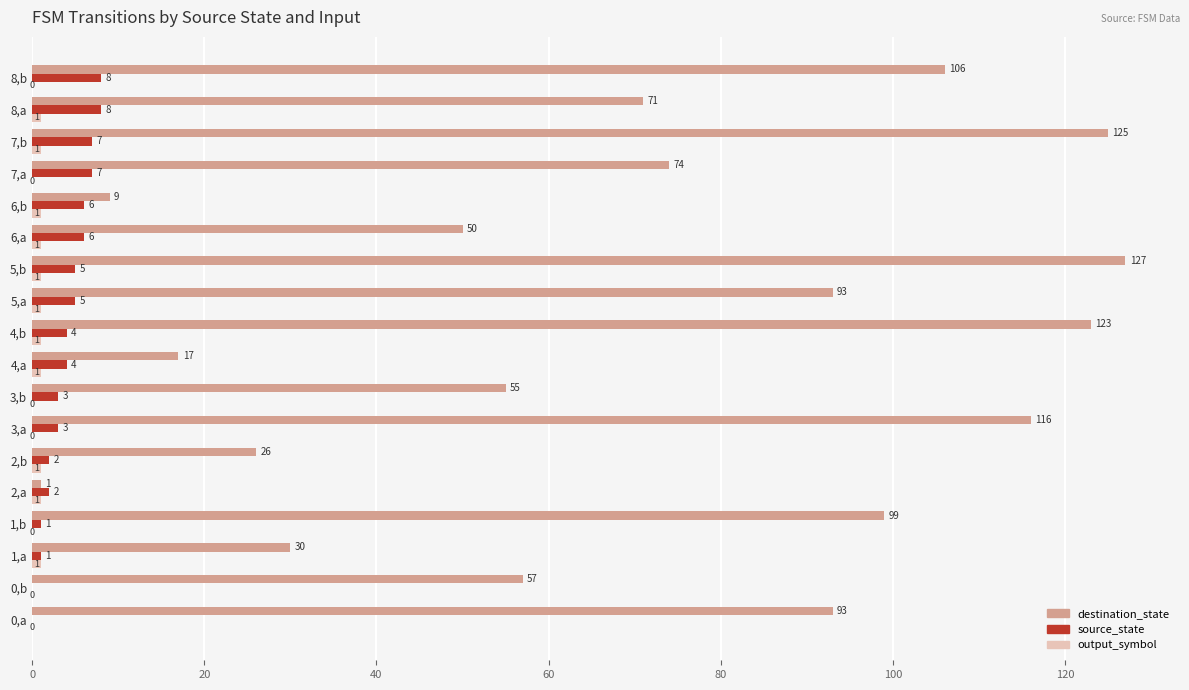

What is the greatest value displayed?

127